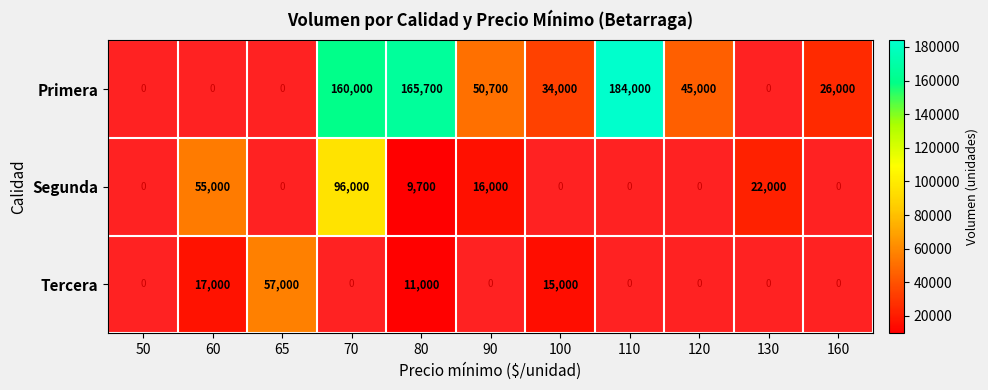

At which category is the sum across all series the highest?

80